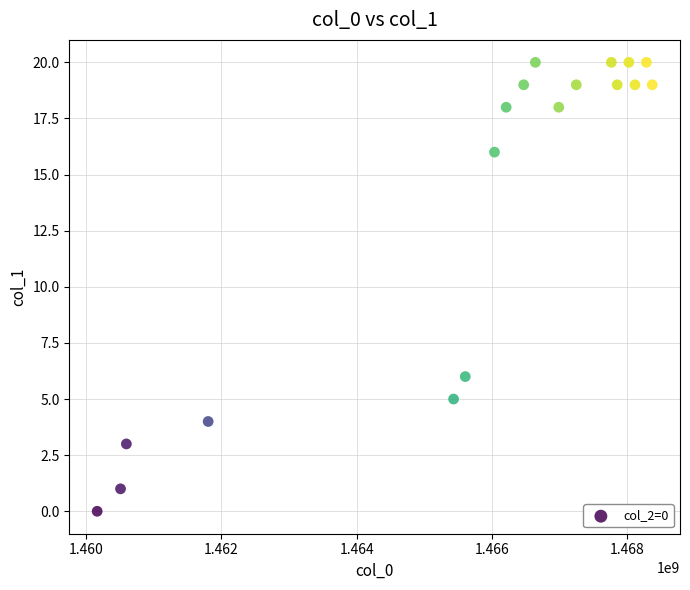

What Y value in the scatter plot is closest to 10?

6